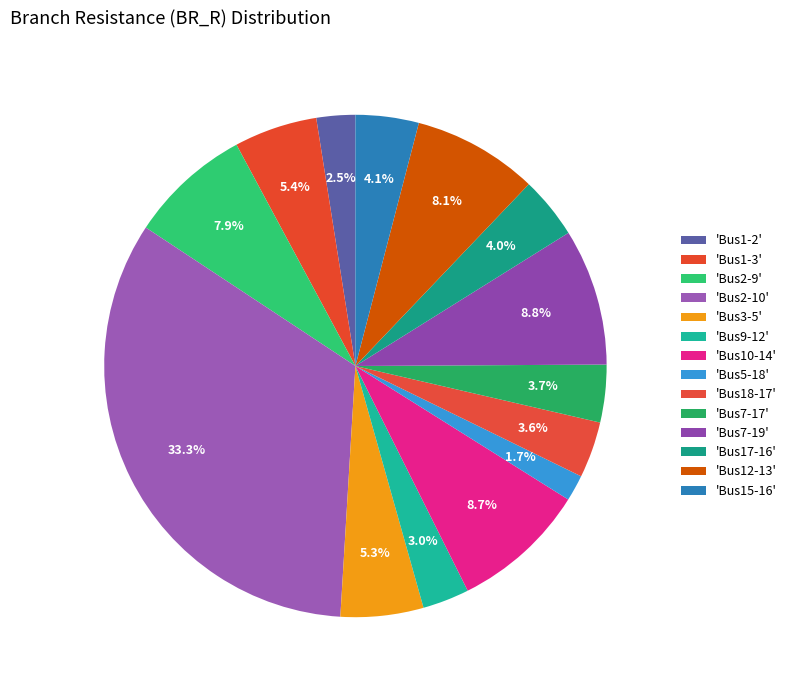

Count the number of slices in the pie.

14